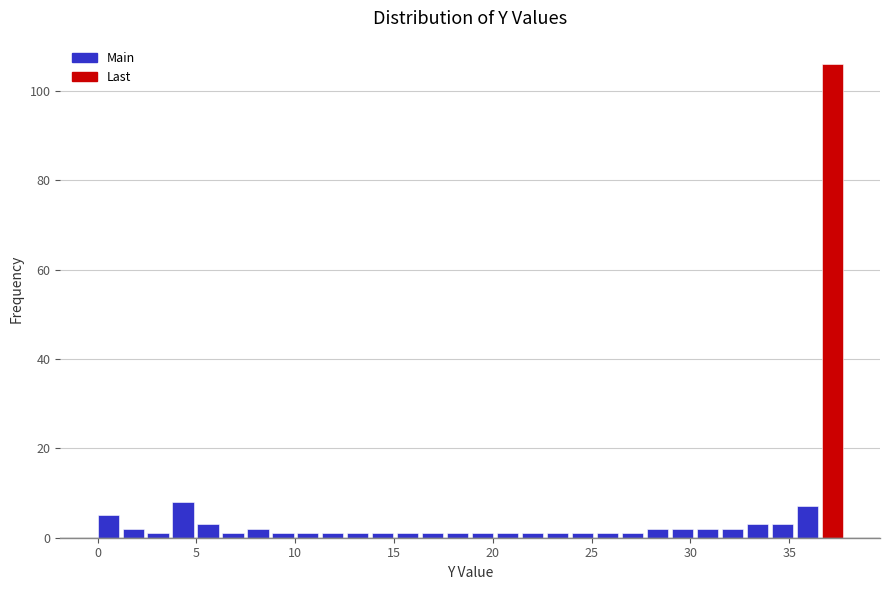

Read against the x-axis, roughly where is the centre of the tallest bar?

37.0